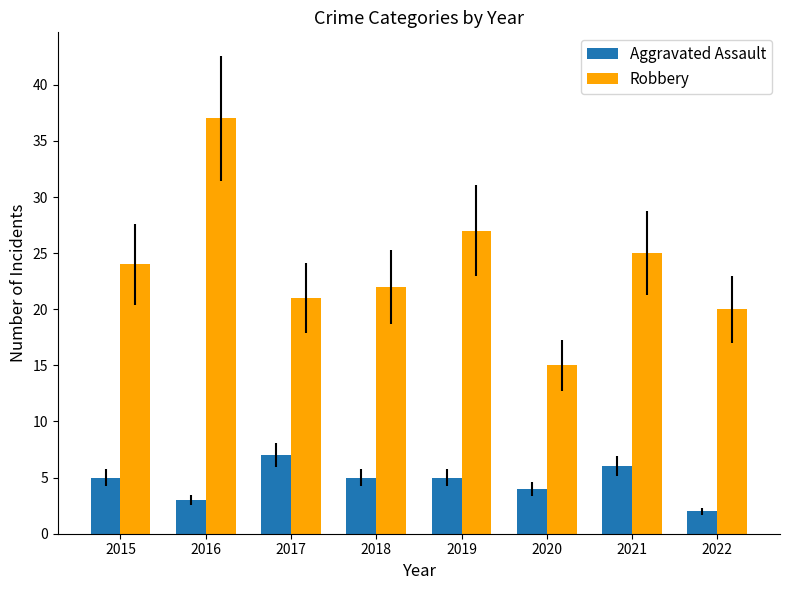

What are all the series names shown in the legend?

Aggravated Assault, Robbery